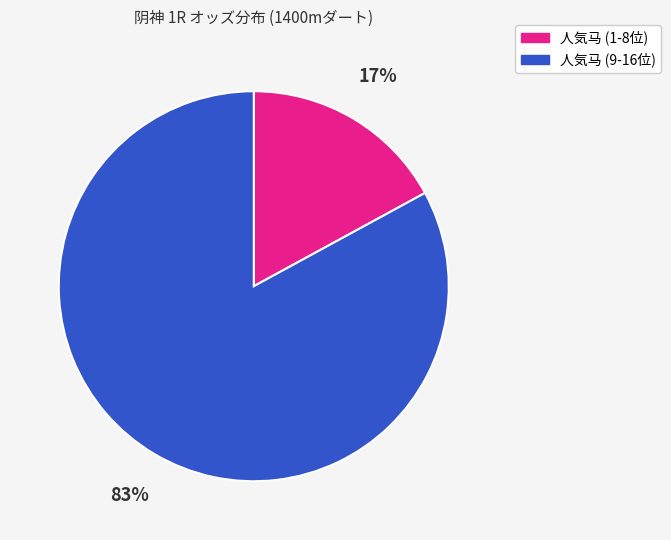

Is there a majority slice in this chart?

Yes